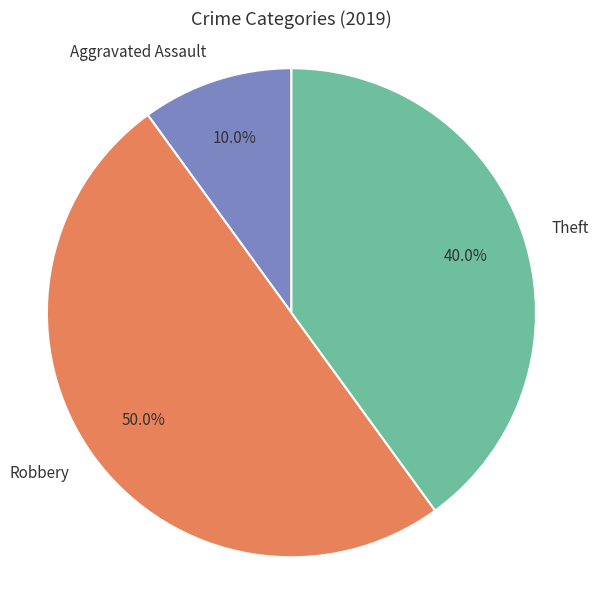

Which category has the smallest portion of the pie?

Aggravated Assault